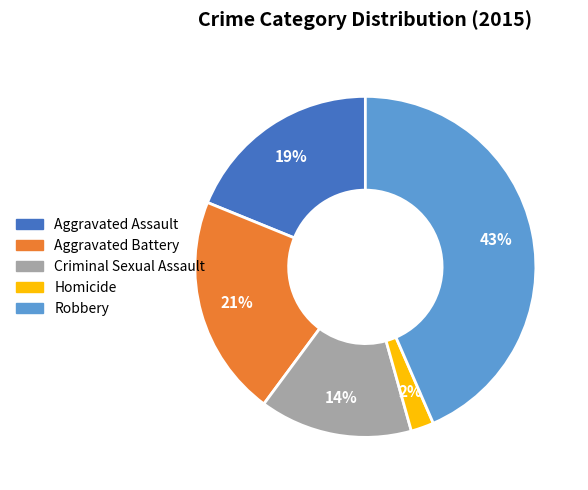

What is the ratio of the value at Robbery to the value at Aggravated Assault?

2.3